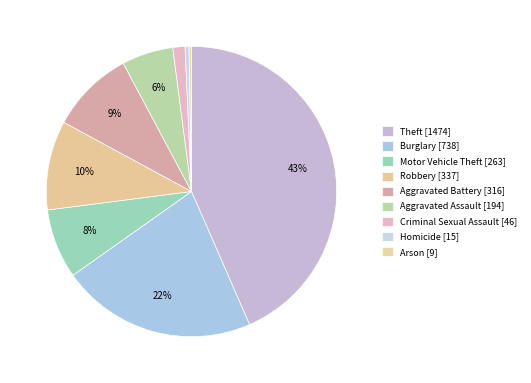

Rank the categories by value from highest to lowest.

Theft, Burglary, Robbery, Aggravated Battery, Motor Vehicle Theft, Aggravated Assault, Criminal Sexual Assault, Homicide, Arson